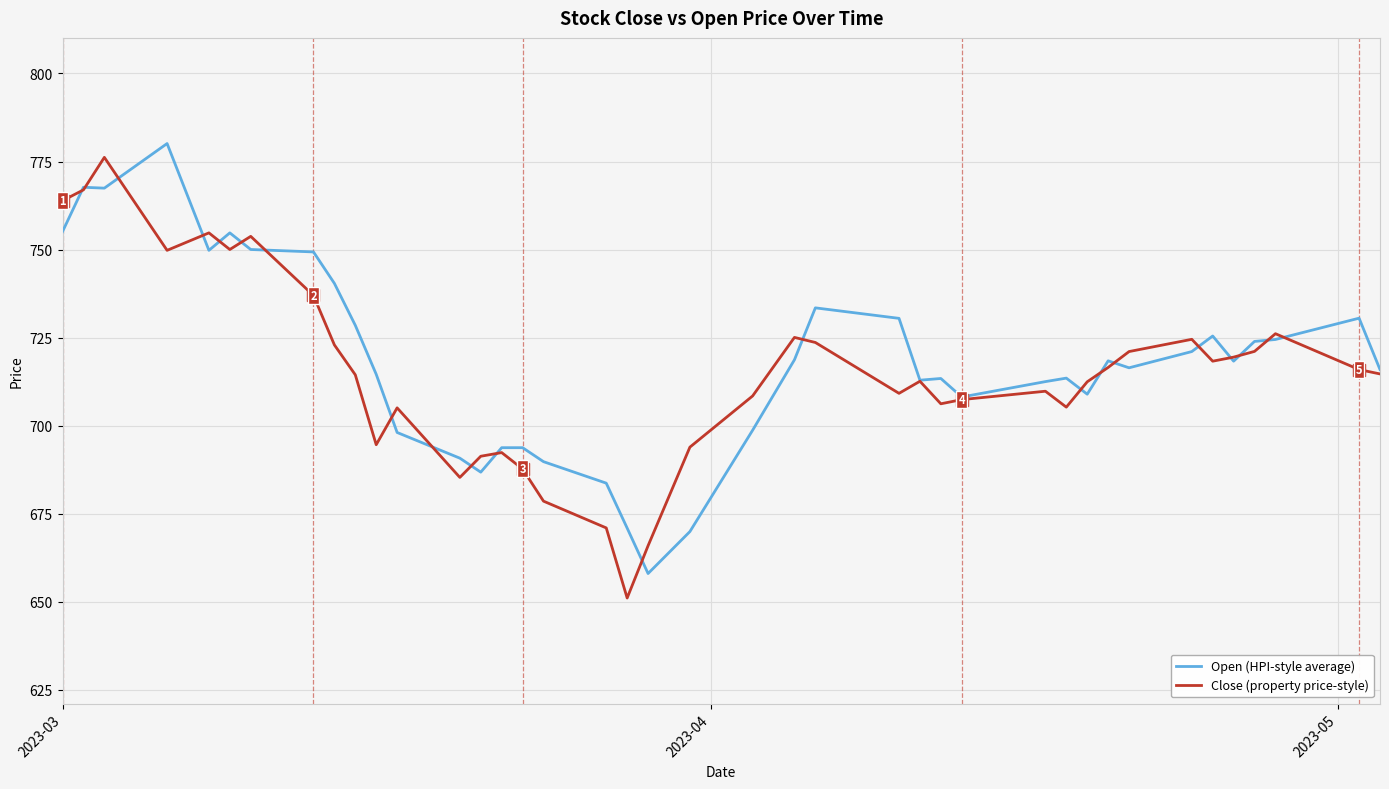

What is the minimum value for Close (property price-style)?

651.1